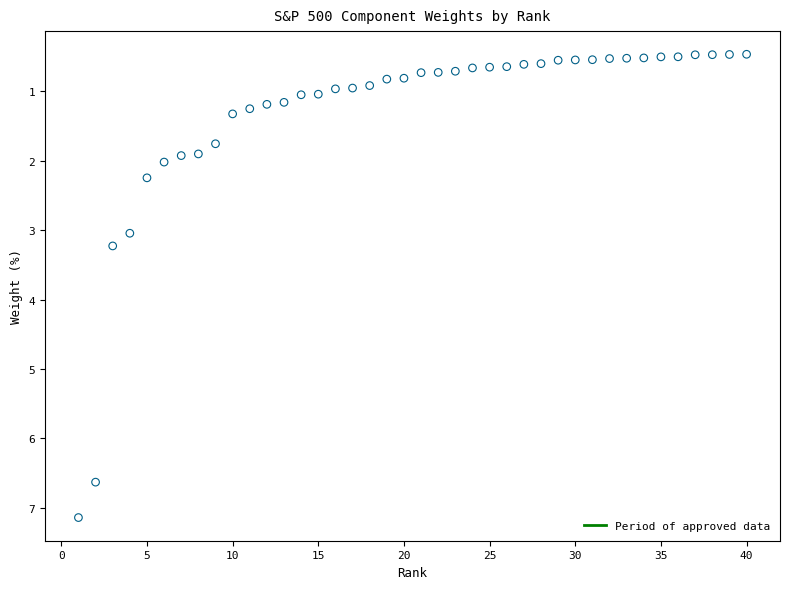

What is the range of X values (max minus min)?

39.0